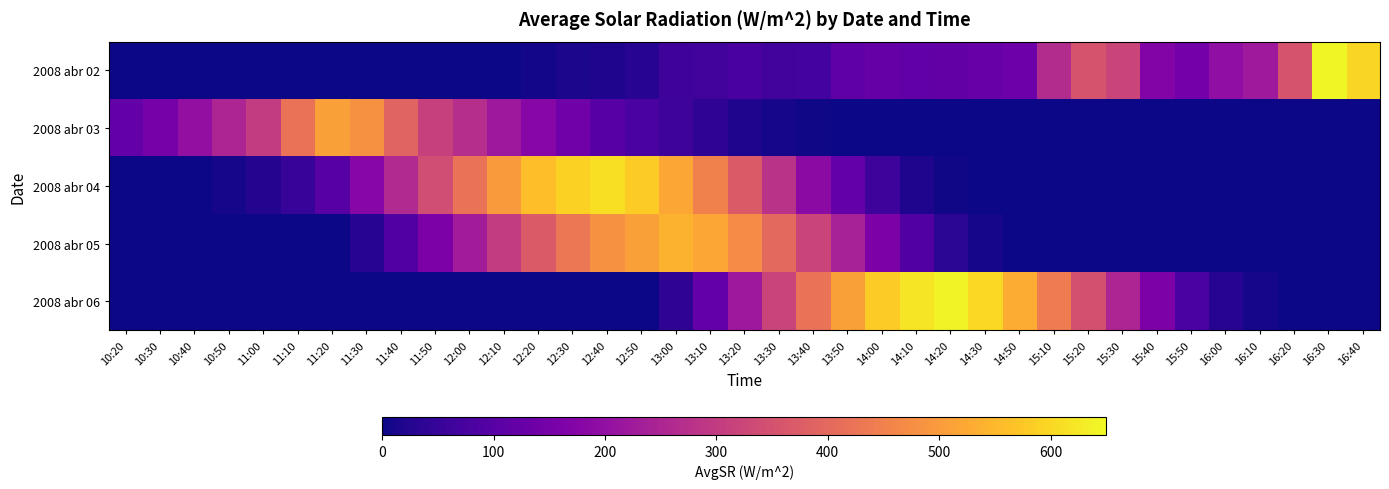

Reading left to right, extract all data points from this chart.

2008 abr 02: 10:20=0	10:30=0	10:40=0	10:50=0	11:00=0	11:10=0	11:20=0	11:30=0	11:40=0	11:50=0	12:00=0	12:10=2	12:20=6	12:30=13	12:40=19	12:50=30	13:00=61	13:10=68	13:20=77	13:30=67	13:40=70	13:50=113	14:00=122	14:10=115	14:20=119	14:30=126	14:50=135	15:10=266	15:20=355	15:30=321	15:40=172	15:50=145	16:00=196	16:10=222	16:20=353	16:30=645	16:40=599
2008 abr 03: 10:20=120	10:30=150	10:40=200	10:50=250	11:00=300	11:10=420	11:20=510	11:30=480	11:40=390	11:50=310	12:00=270	12:10=220	12:20=180	12:30=140	12:40=100	12:50=80	13:00=60	13:10=40	13:20=20	13:30=10	13:40=5	13:50=0	14:00=0	14:10=0	14:20=0	14:30=0	14:50=0	15:10=0	15:20=0	15:30=0	15:40=0	15:50=0	16:00=0	16:10=0	16:20=0	16:30=0	16:40=0
2008 abr 04: 10:20=0	10:30=0	10:40=0	10:50=10	11:00=25	11:10=50	11:20=100	11:30=180	11:40=260	11:50=340	12:00=420	12:10=500	12:20=560	12:30=590	12:40=610	12:50=580	13:00=520	13:10=450	13:20=370	13:30=280	13:40=190	13:50=120	14:00=60	14:10=20	14:20=5	14:30=0	14:50=0	15:10=0	15:20=0	15:30=0	15:40=0	15:50=0	16:00=0	16:10=0	16:20=0	16:30=0	16:40=0
2008 abr 05: 10:20=0	10:30=0	10:40=0	10:50=0	11:00=0	11:10=0	11:20=0	11:30=30	11:40=90	11:50=160	12:00=230	12:10=300	12:20=370	12:30=430	12:40=480	12:50=510	13:00=540	13:10=520	13:20=470	13:30=400	13:40=320	13:50=240	14:00=160	14:10=90	14:20=35	14:30=10	14:50=0	15:10=0	15:20=0	15:30=0	15:40=0	15:50=0	16:00=0	16:10=0	16:20=0	16:30=0	16:40=0
2008 abr 06: 10:20=0	10:30=0	10:40=0	10:50=0	11:00=0	11:10=0	11:20=0	11:30=0	11:40=0	11:50=0	12:00=0	12:10=0	12:20=0	12:30=0	12:40=0	12:50=0	13:00=40	13:10=120	13:20=220	13:30=320	13:40=420	13:50=510	14:00=580	14:10=620	14:20=640	14:30=600	14:50=530	15:10=440	15:20=350	15:30=250	15:40=160	15:50=80	16:00=30	16:10=10	16:20=0	16:30=0	16:40=0